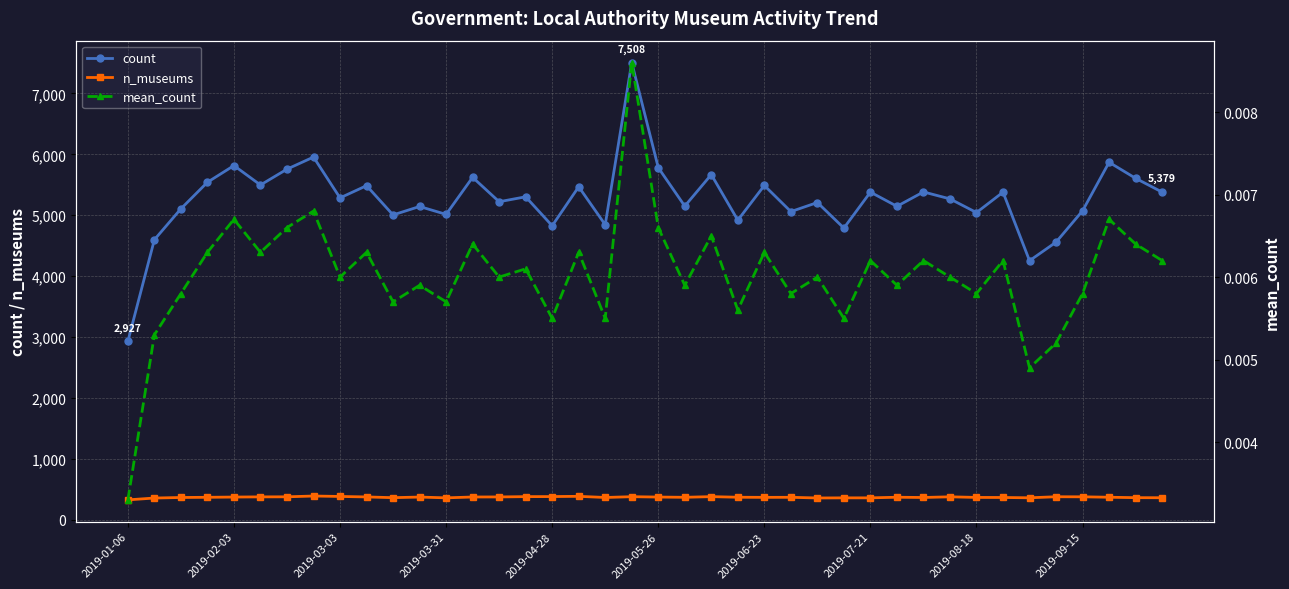

What is the total value across all series at 26?

5562.0